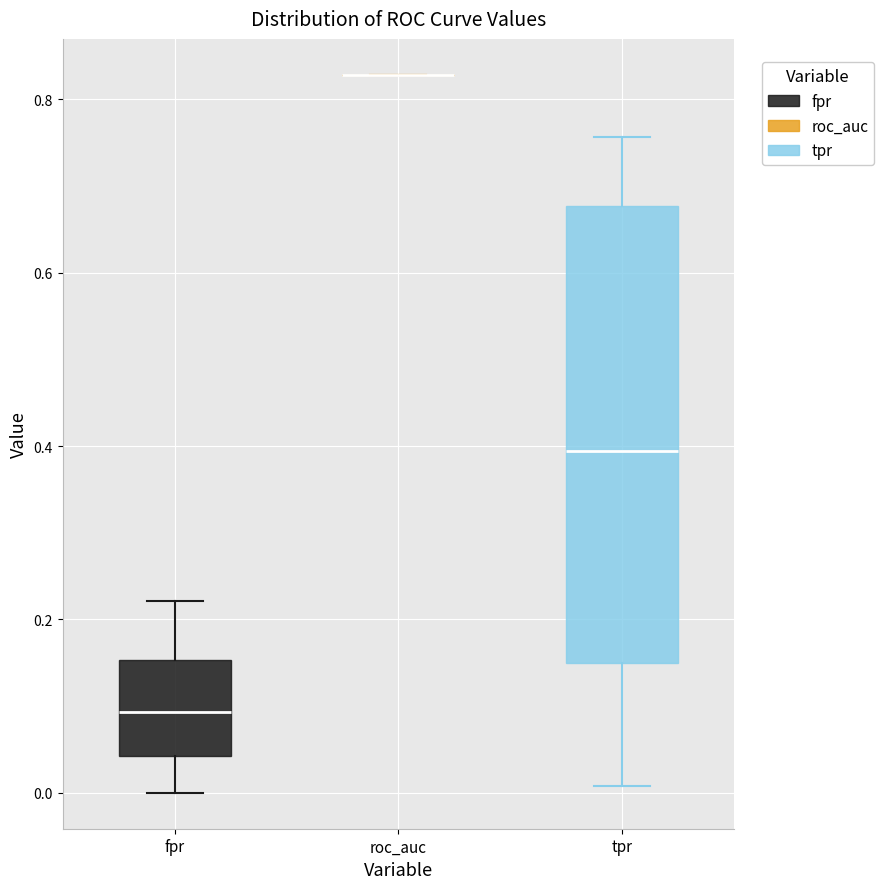

Which box is the tallest, from its lower edge to its upper edge?

tpr